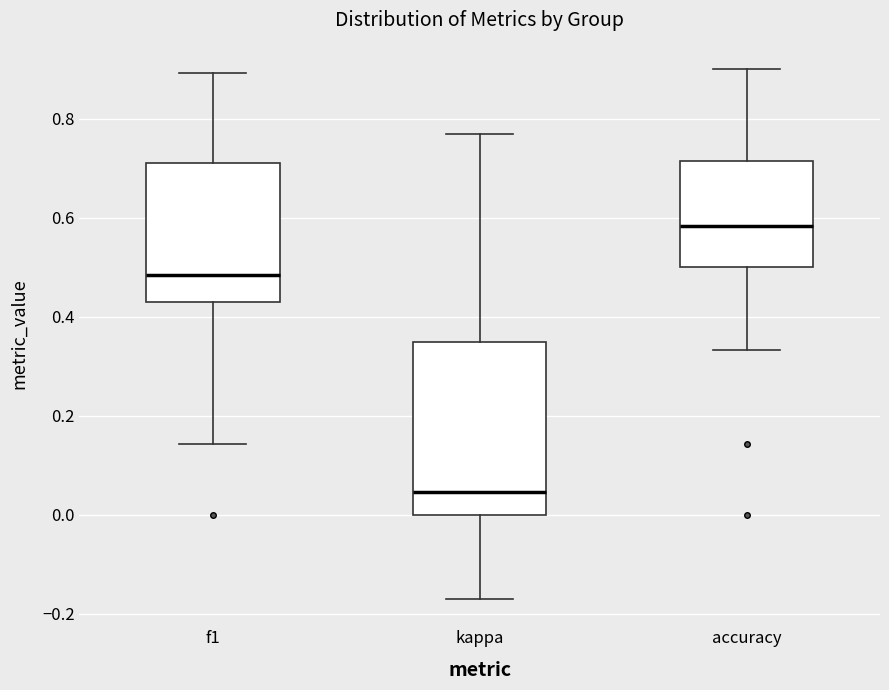

Where is the lower edge of the box for kappa on the y-axis? The values are not printed on the chart, so give them approximately, as read against the axis.

0.00